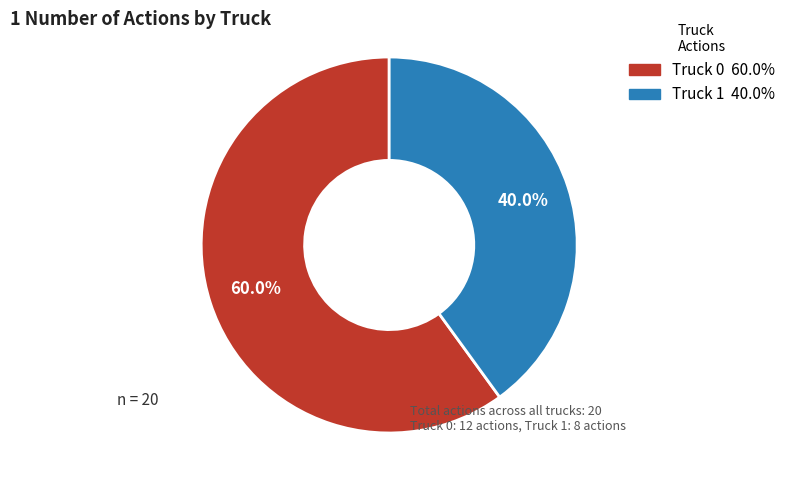

To the nearest percent, what is the combined percentage of Truck 1 and Truck 0?

100%